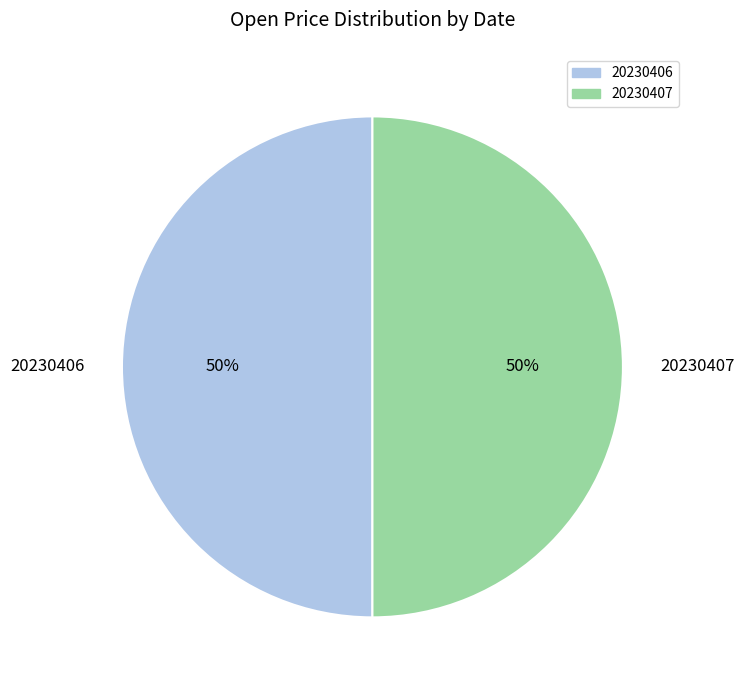

To the nearest percent, what is the combined percentage of 20230407 and 20230406?

100%